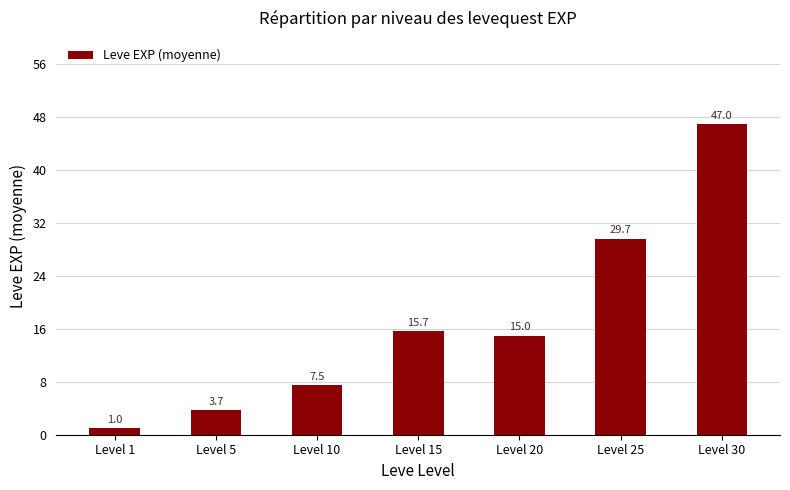

What is the value of the 5th bar from the left?

15.0